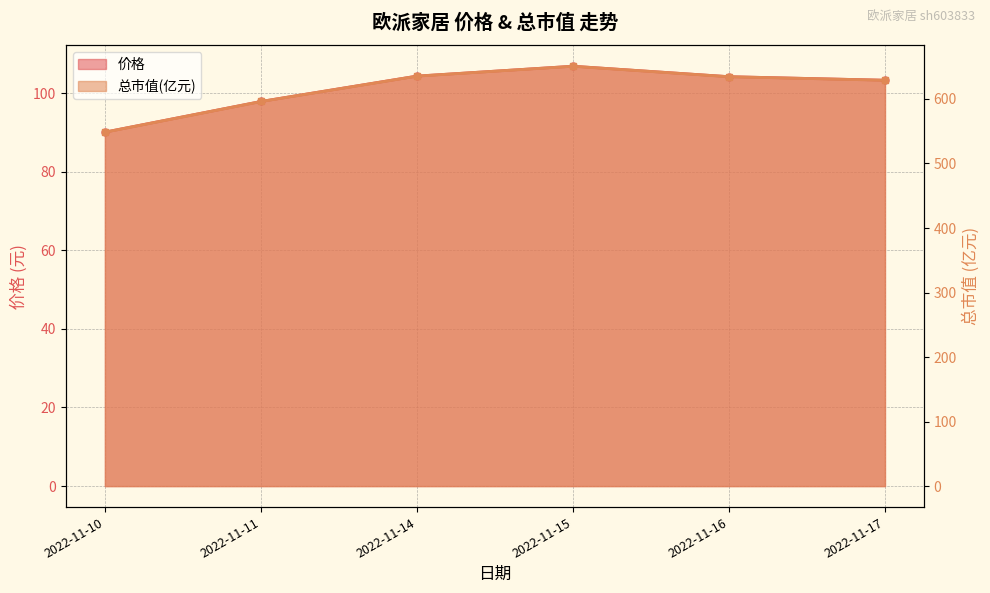

Rank the series at 2022-11-11 from highest to lowest value.

总市值(亿元), 价格